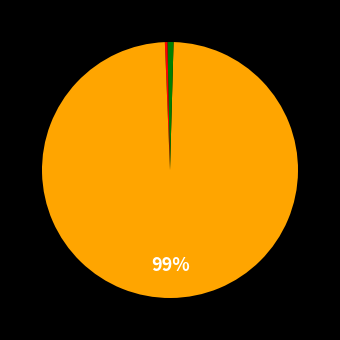

To the nearest percent, what is the difference between the largest and smallest slice percentages?

99%